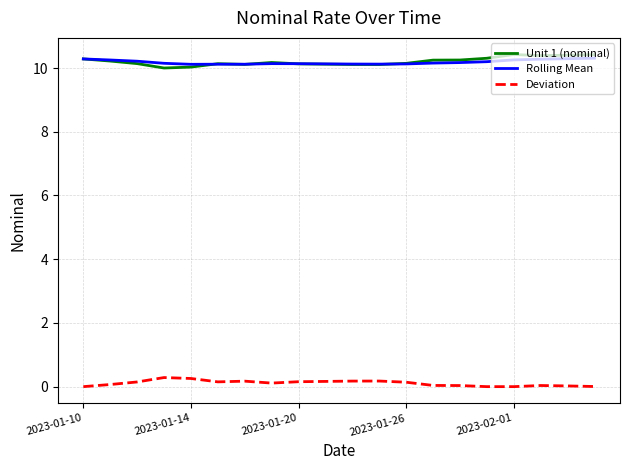

True or false: Rolling Mean and Deviation intersect in this chart.

False